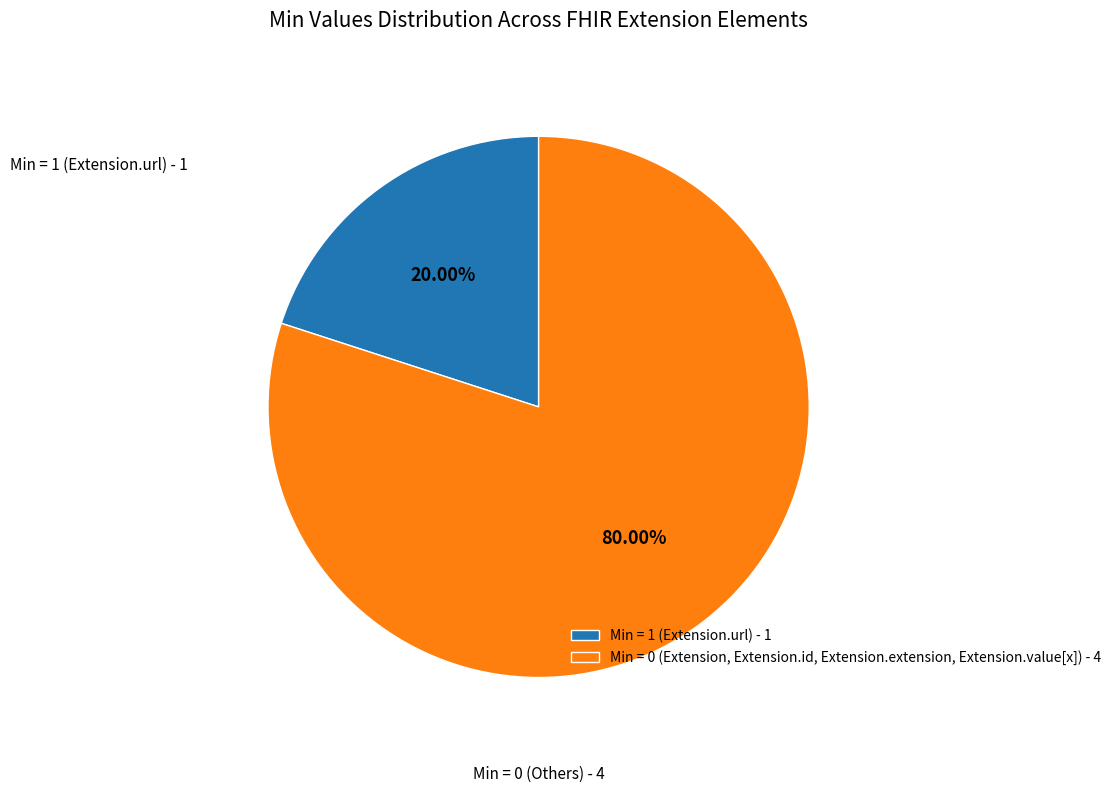

Which has a higher value, Min = 1 (Extension.url) - 1 or Min = 0 (Extension, Extension.id, Extension.extension, Extension.value[x]) - 4?

Min = 0 (Extension, Extension.id, Extension.extension, Extension.value[x]) - 4